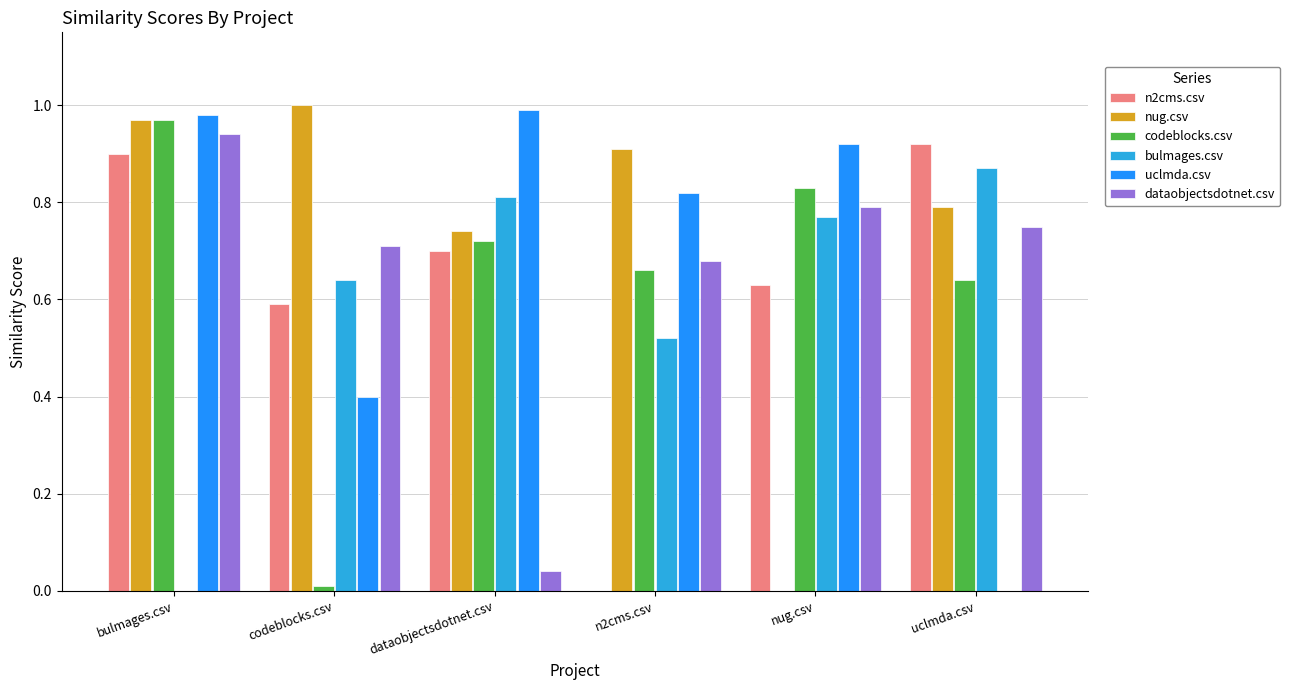

What is the difference between the bulmages.csv values at dataobjectsdotnet.csv and uclmda.csv?

0.1